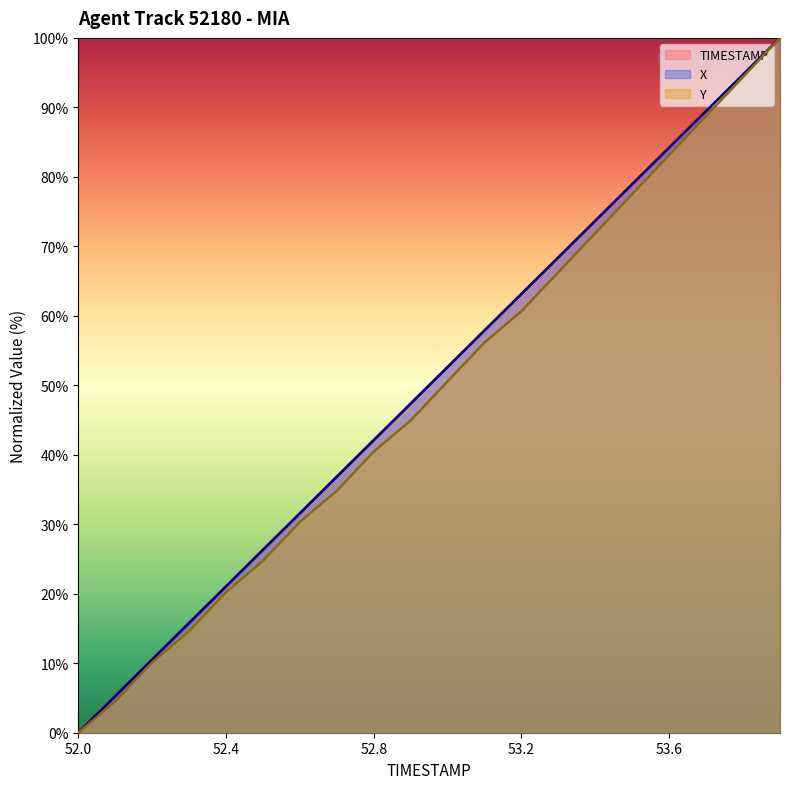

At which label does Y first exceed 50?

53.0